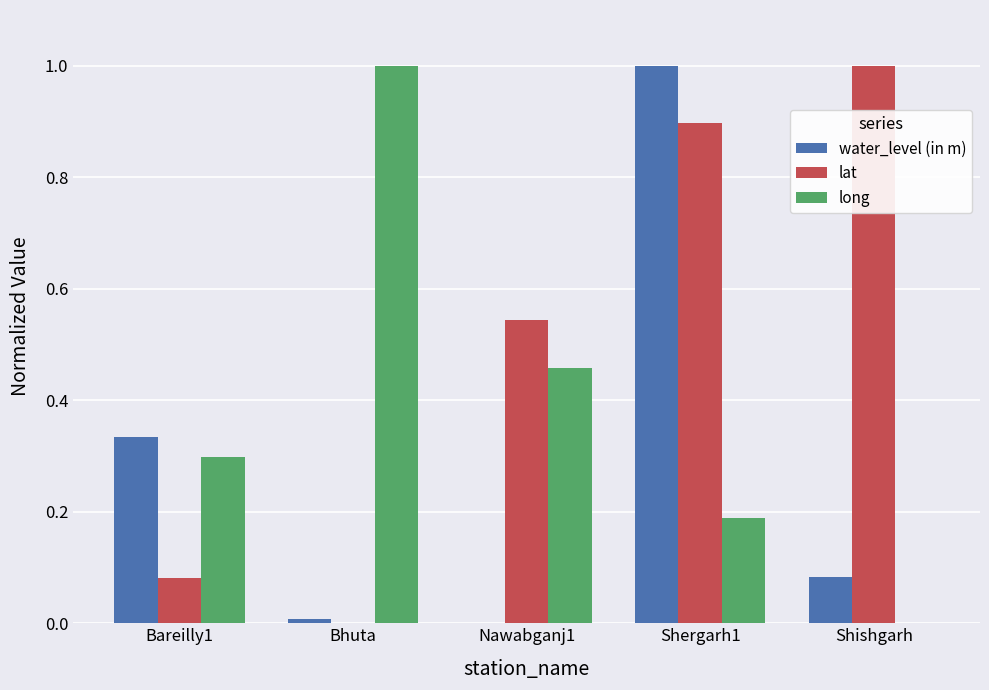

What is the highest value of the lat series?

1.0